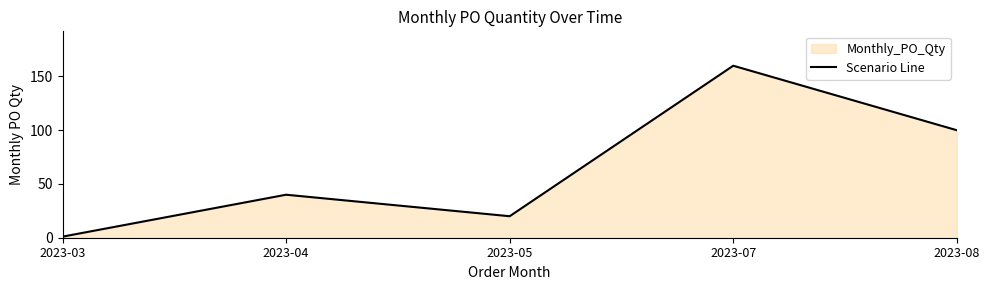

List the labels in order of value, smallest first.

2023-03, 2023-05, 2023-04, 2023-08, 2023-07